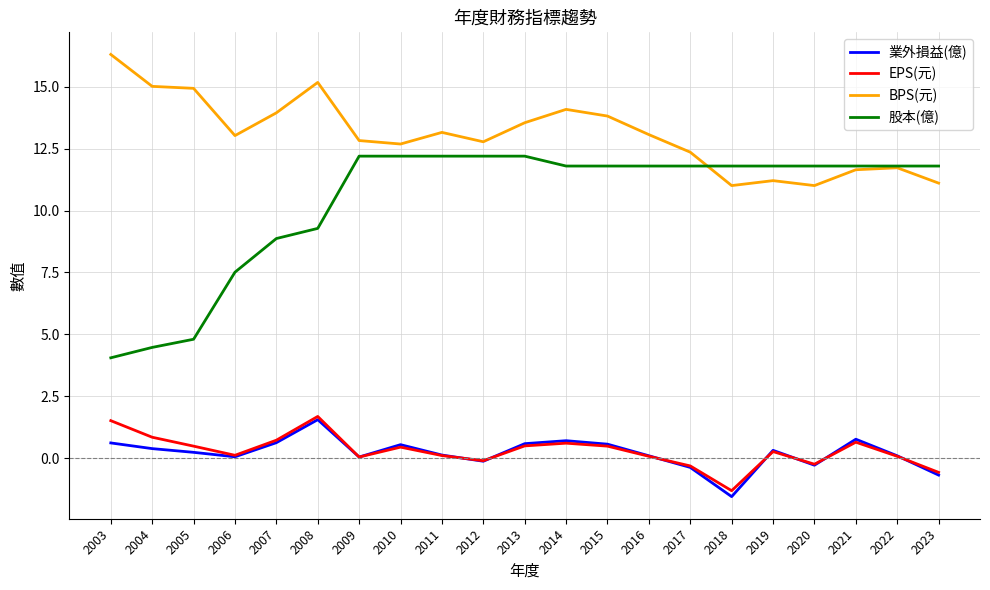

True or false: BPS(元) and EPS(元) cross at least once.

False